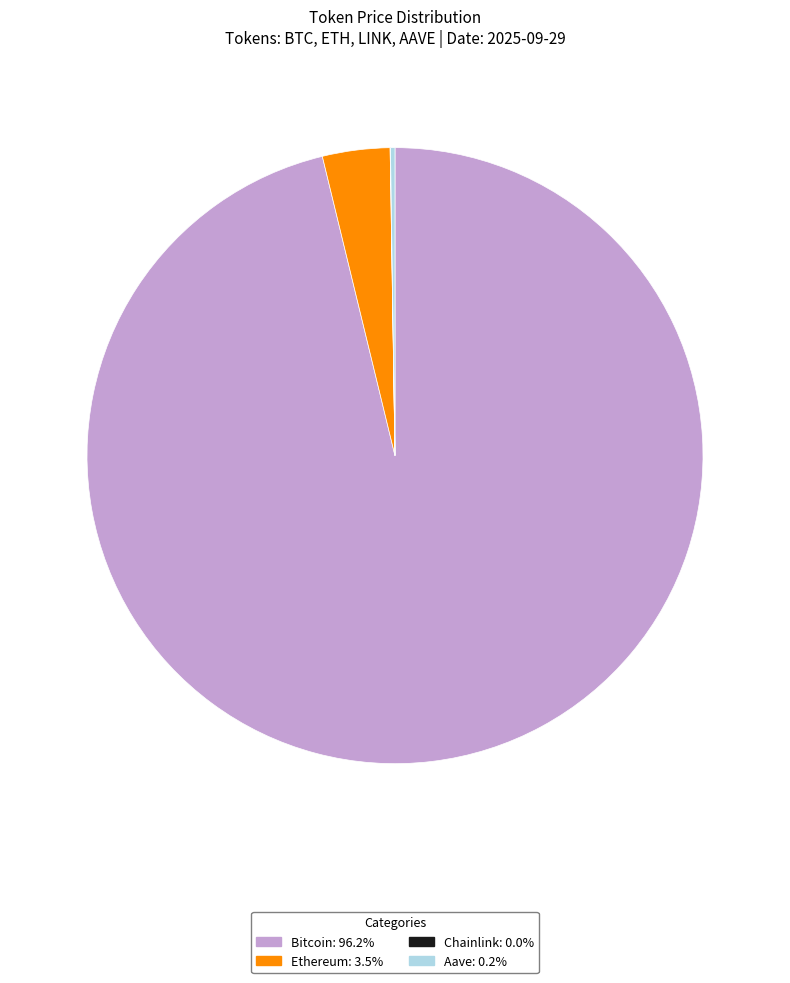

Is there any slice that represents more than half of the pie?

Yes